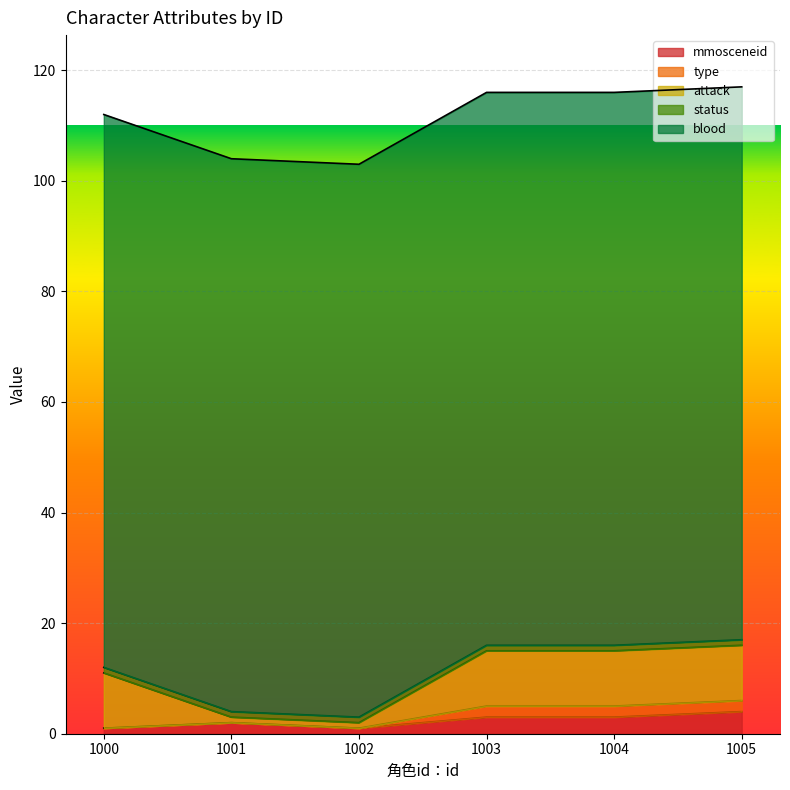

What is the difference between the highest and lowest values at 1002?

100